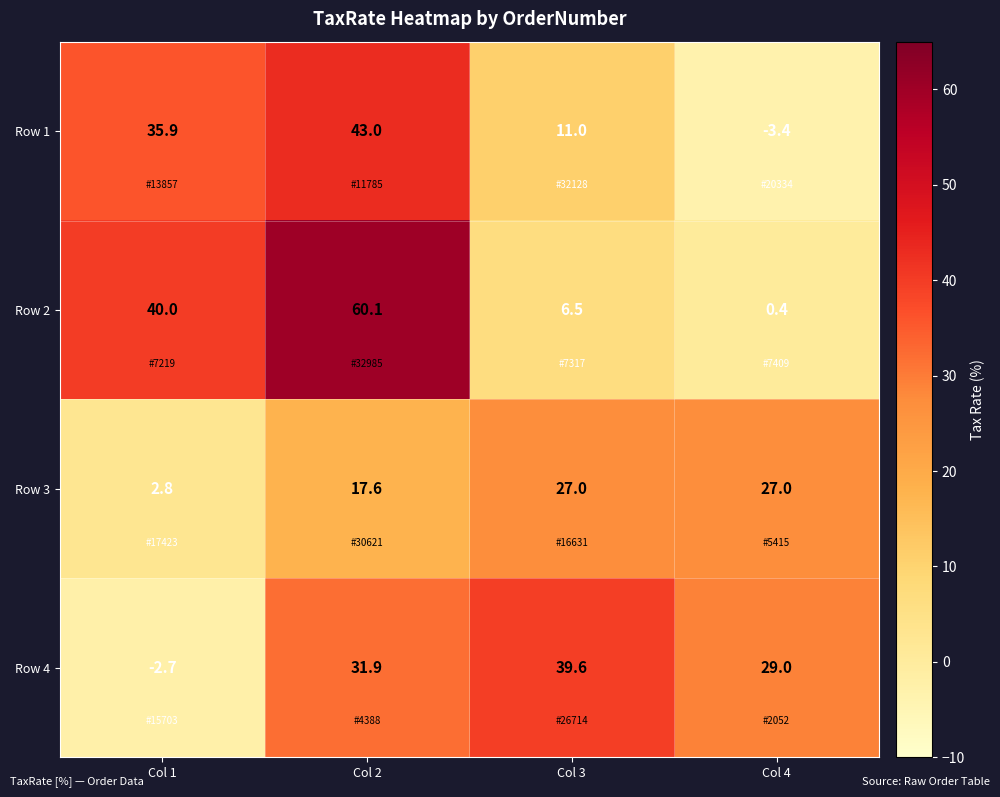

Which series has the largest total across all categories?

Row 2